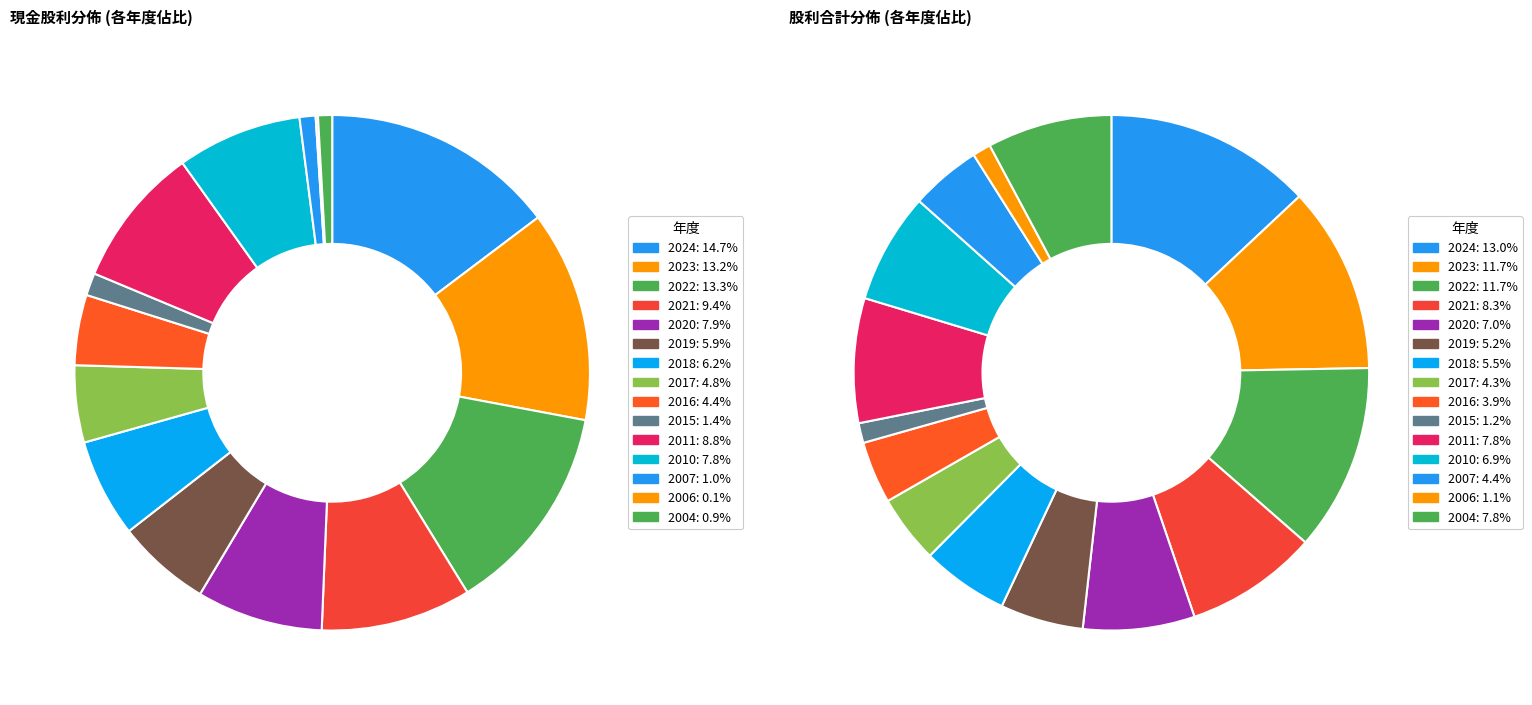

Does 2020 account for over 50% of the chart?

No